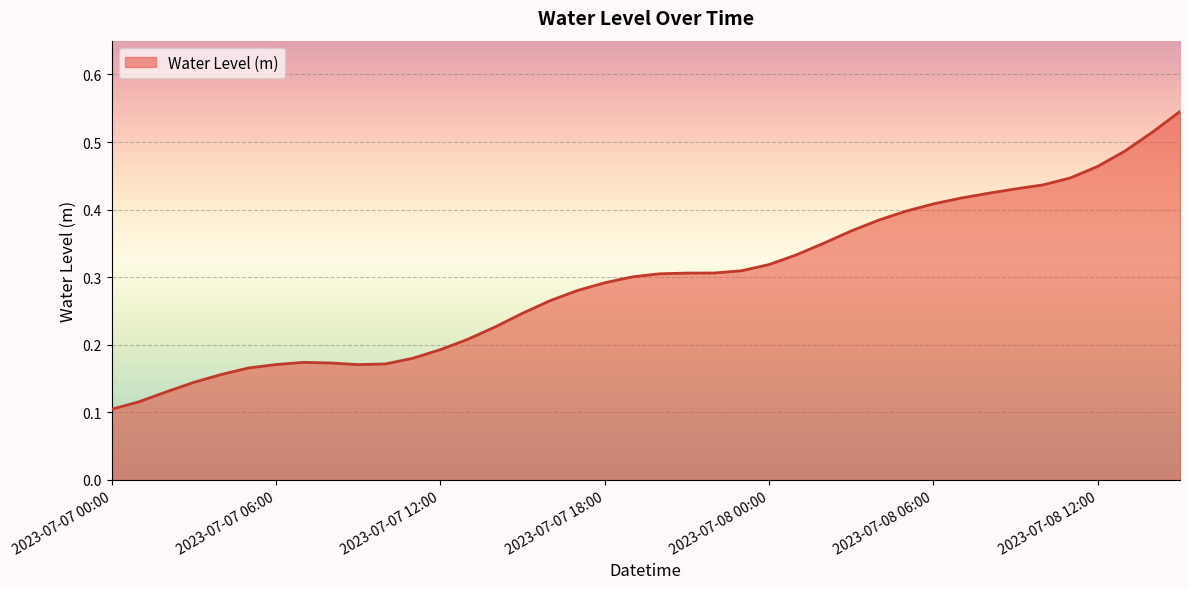

List the labels in order of value, smallest first.

2023-07-07 00:00, 2023-07-07 01:00, 2023-07-07 02:00, 2023-07-07 03:00, 2023-07-07 04:00, 2023-07-07 05:00, 2023-07-07 09:00, 2023-07-07 06:00, 2023-07-07 10:00, 2023-07-07 08:00, 2023-07-07 07:00, 2023-07-07 11:00, 2023-07-07 12:00, 2023-07-07 13:00, 2023-07-07 14:00, 2023-07-07 15:00, 2023-07-07 16:00, 2023-07-07 17:00, 2023-07-07 18:00, 2023-07-07 19:00, 2023-07-07 20:00, 2023-07-07 21:00, 2023-07-07 22:00, 2023-07-07 23:00, 2023-07-08 00:00, 2023-07-08 01:00, 2023-07-08 02:00, 2023-07-08 03:00, 2023-07-08 04:00, 2023-07-08 05:00, 2023-07-08 06:00, 2023-07-08 07:00, 2023-07-08 08:00, 2023-07-08 09:00, 2023-07-08 10:00, 2023-07-08 11:00, 2023-07-08 12:00, 2023-07-08 13:00, 2023-07-08 14:00, 2023-07-08 15:00